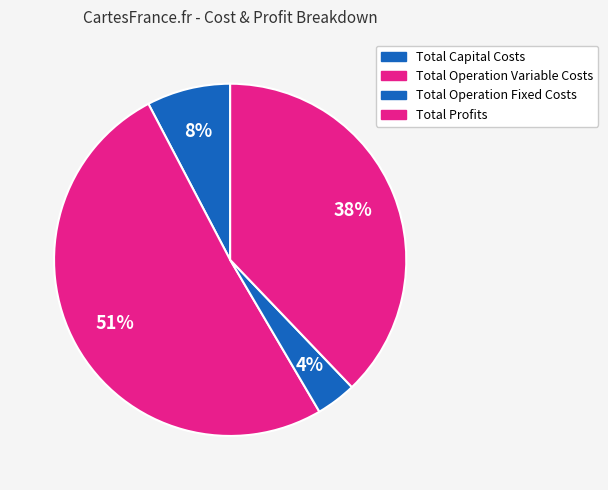

Is it true that Total Operation Fixed Costs is 4% of the pie?

True